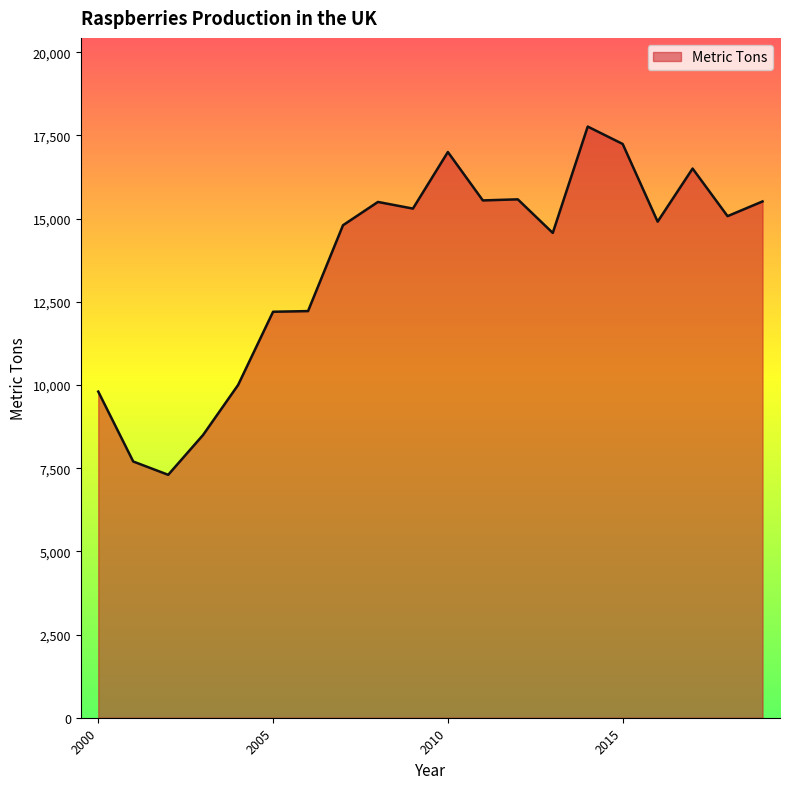

Which has a higher value, 2013 or 2000?

2013